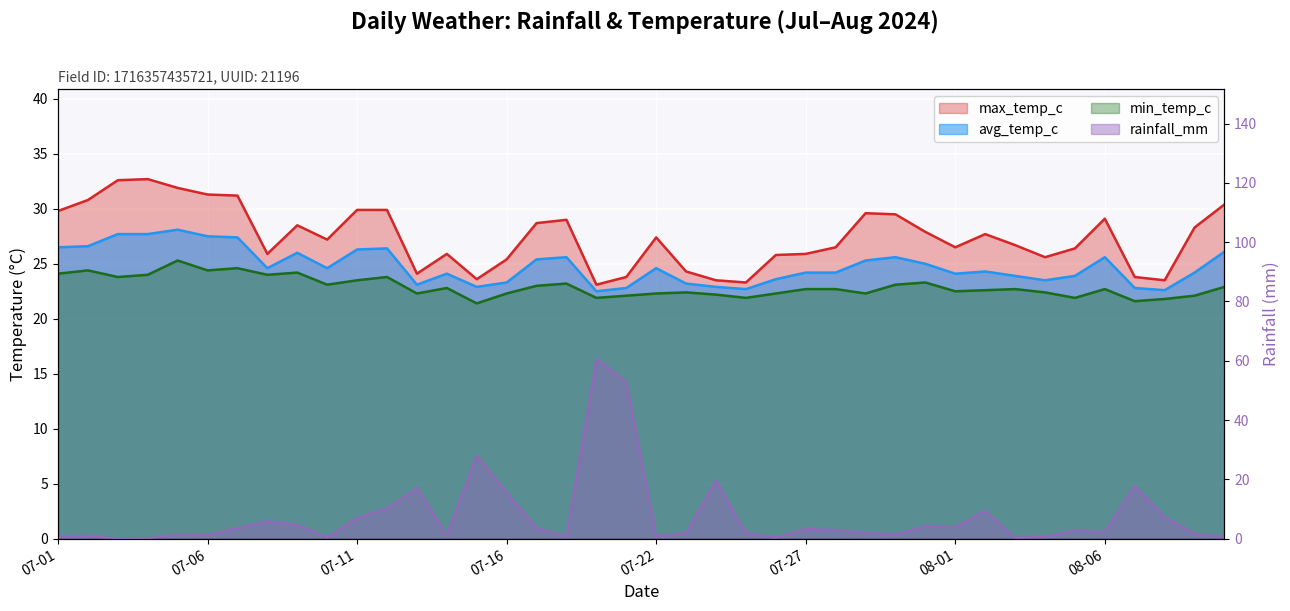

What is the difference between the second highest and minimum values in the max_temp_c series?

9.5